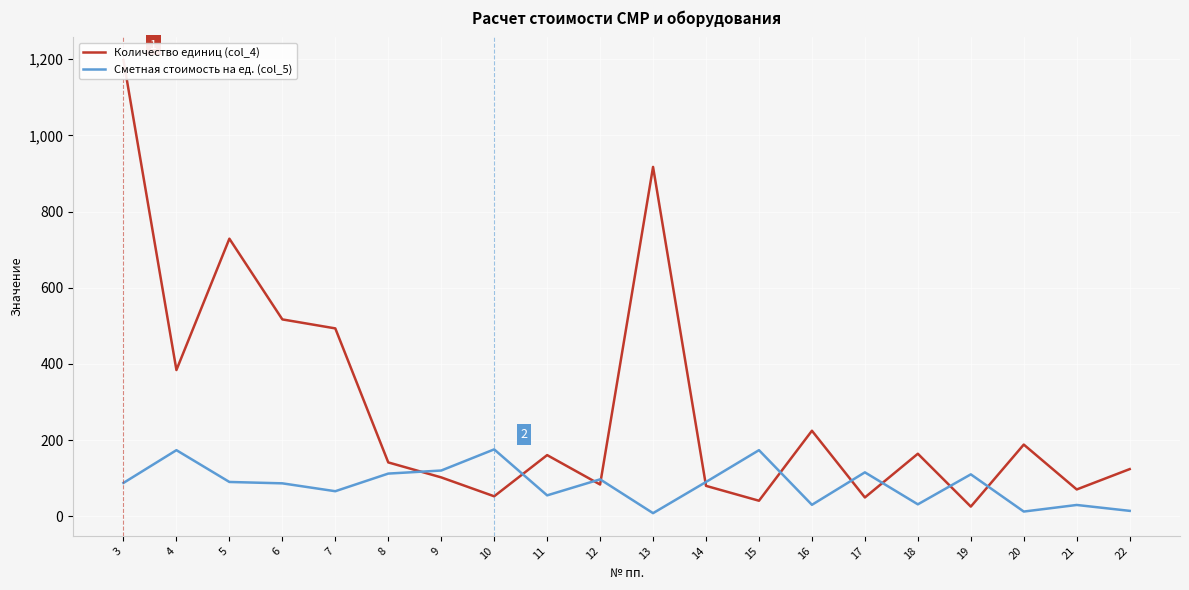

Rank the categories by Количество единиц (col_4) value from lowest to highest.

19, 15, 17, 10, 21, 14, 12, 9, 22, 8, 11, 18, 20, 16, 4, 7, 6, 5, 13, 3